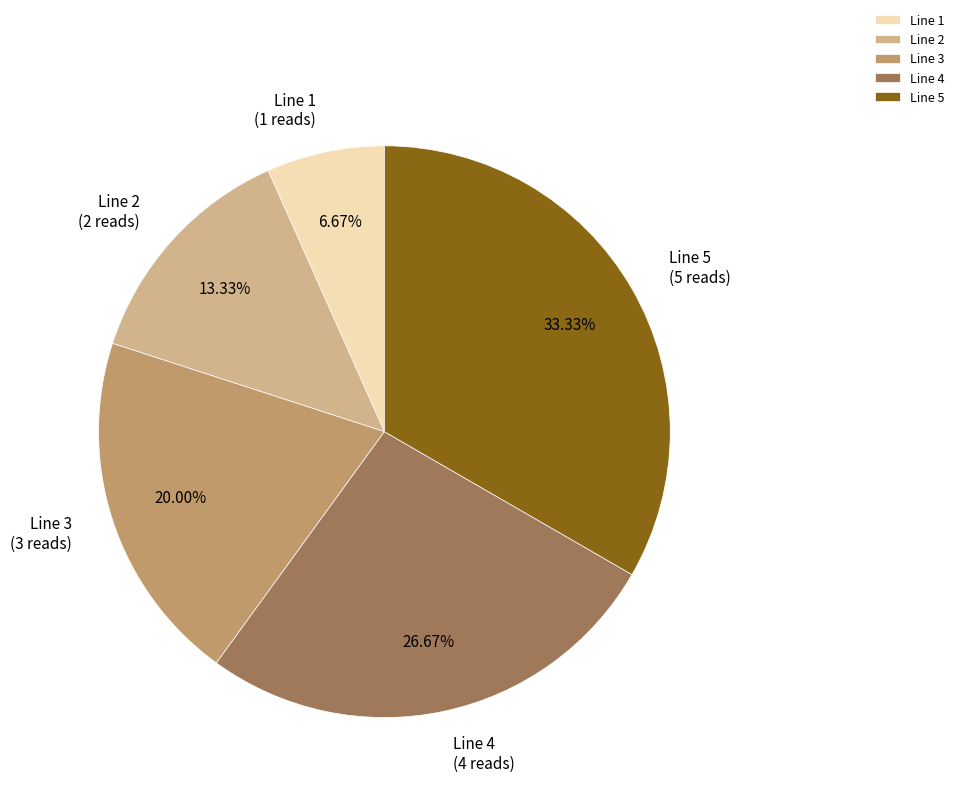

How many slices are in this pie chart?

5